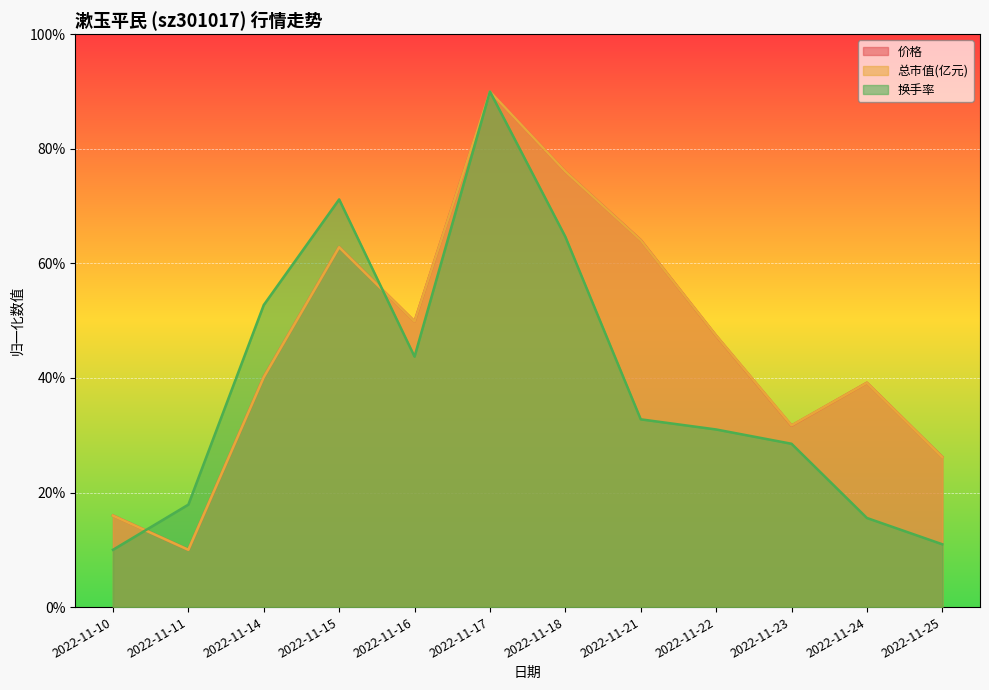

True or false: 总市值(亿元) and 换手率 intersect in this chart.

True